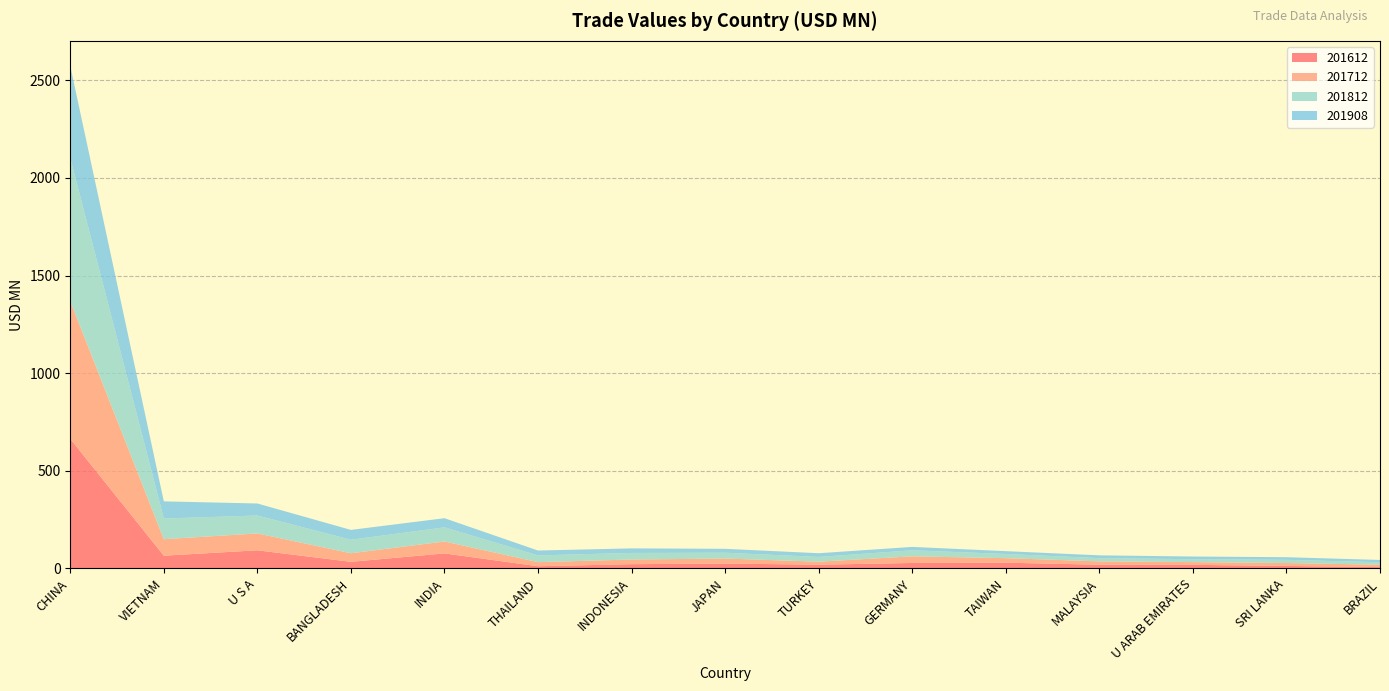

Reading left to right, what are all the values shown in this chart?

201612: CHINA=663.6	VIETNAM=65.0	U S A=92.6	BANGLADESH=33.6	INDIA=76.7	THAILAND=10.9	INDONESIA=21.5	JAPAN=24.7	TURKEY=18.8	GERMANY=27.7	TAIWAN=29.1	MALAYSIA=18.7	U ARAB EMIRATES=18.2	SRI LANKA=12.5	BRAZIL=6.5
201712: CHINA=704.8	VIETNAM=84.4	U S A=86.4	BANGLADESH=43.9	INDIA=61.1	THAILAND=21.0	INDONESIA=23.9	JAPAN=25.7	TURKEY=15.5	GERMANY=33.9	TAIWAN=23.3	MALAYSIA=17.2	U ARAB EMIRATES=13.9	SRI LANKA=14.9	BRAZIL=12.2
201812: CHINA=733.9	VIETNAM=106.1	U S A=91.7	BANGLADESH=69.2	INDIA=72.3	THAILAND=34.6	INDONESIA=33.7	JAPAN=29.7	TURKEY=24.3	GERMANY=30.9	TAIWAN=21.4	MALAYSIA=16.6	U ARAB EMIRATES=14.9	SRI LANKA=16.3	BRAZIL=12.8
201908: CHINA=471.5	VIETNAM=87.8	U S A=61.6	BANGLADESH=50.4	INDIA=46.9	THAILAND=24.9	INDONESIA=23.4	JAPAN=20.1	TURKEY=18.9	GERMANY=17.3	TAIWAN=14.4	MALAYSIA=14.3	U ARAB EMIRATES=13.8	SRI LANKA=13.5	BRAZIL=11.7